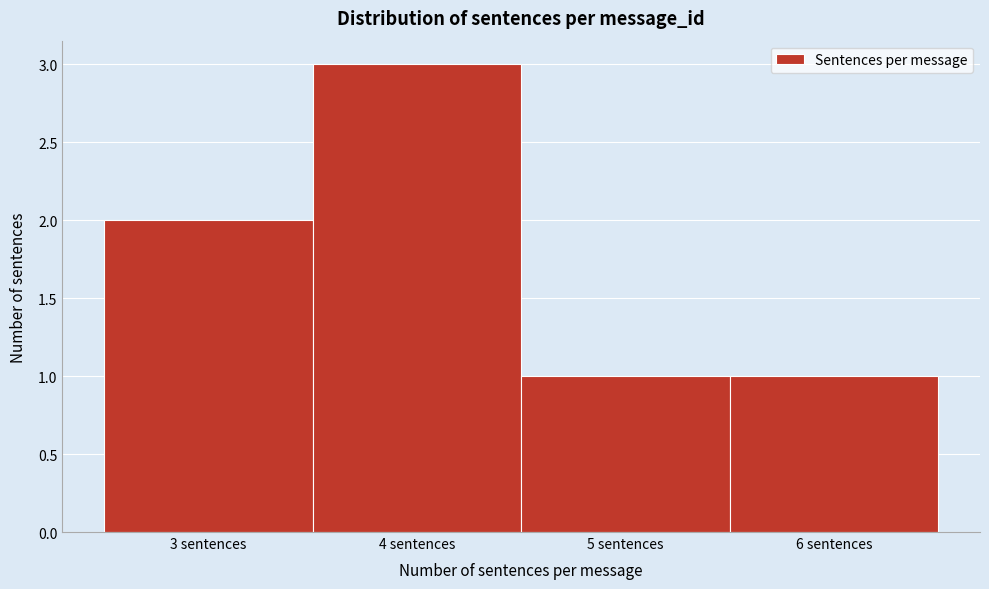

Which range on the x-axis has the tallest bar?

3.5 to 4.5